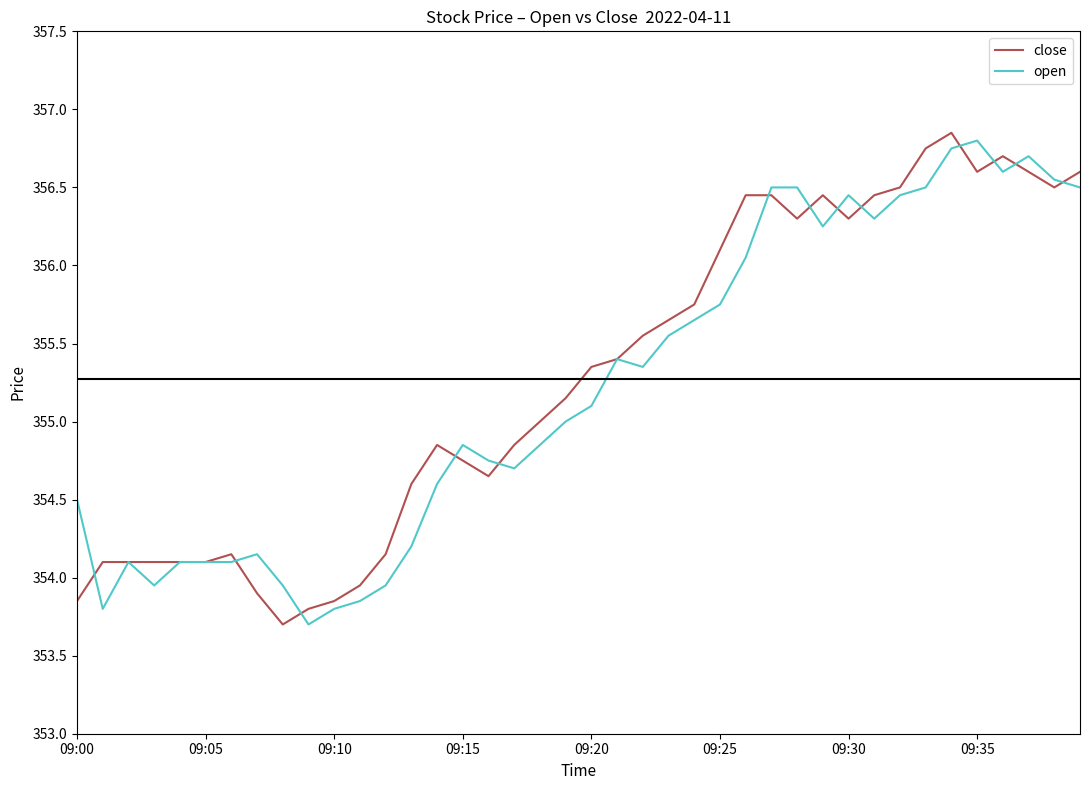

What are all the series names shown in the legend?

close, open